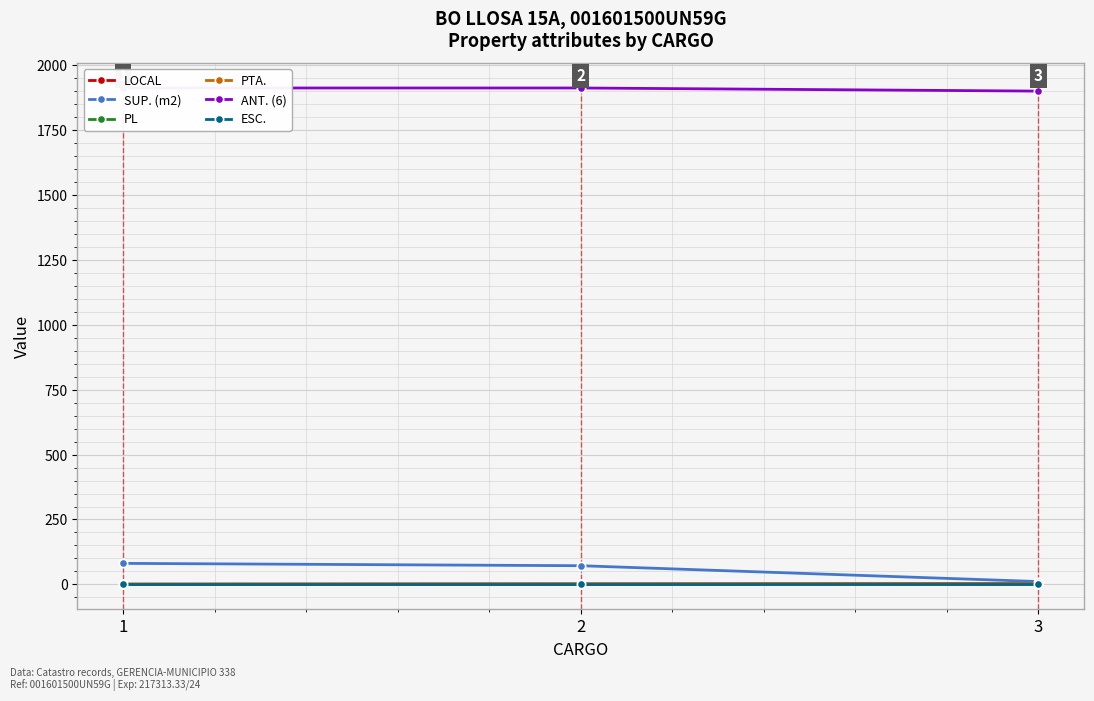

The SUP. (m2) series shows 24 at 1. True or false?

False